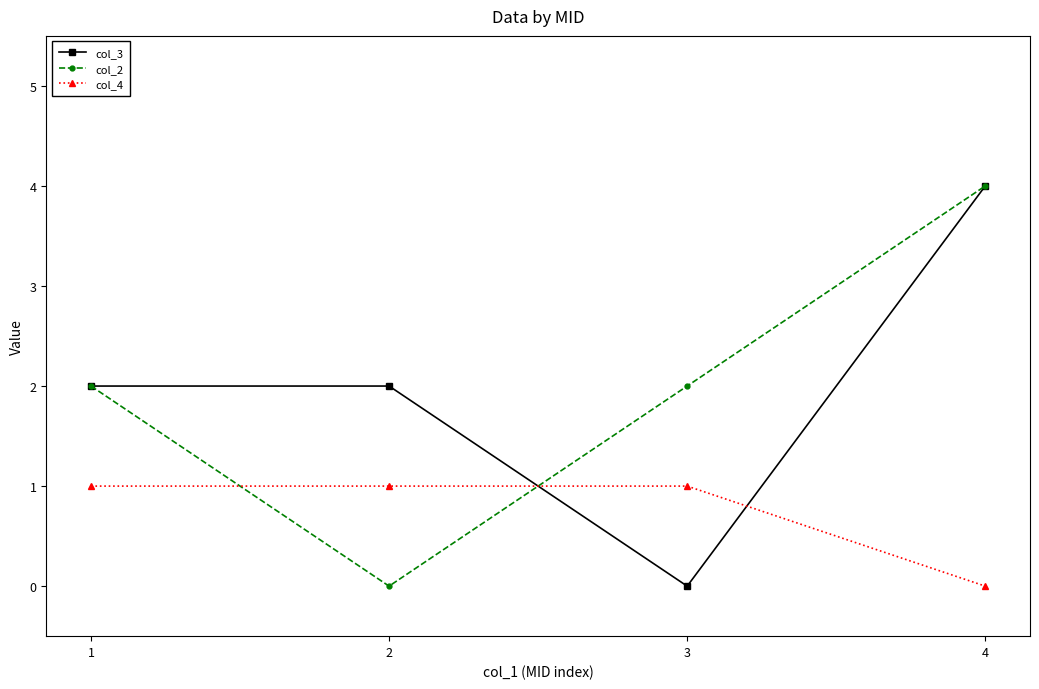

Reading right to left, what are all the values shown in this chart?

col_3: 4=4	3=0	2=2	1=2
col_2: 4=4	3=2	2=0	1=2
col_4: 4=0	3=1	2=1	1=1